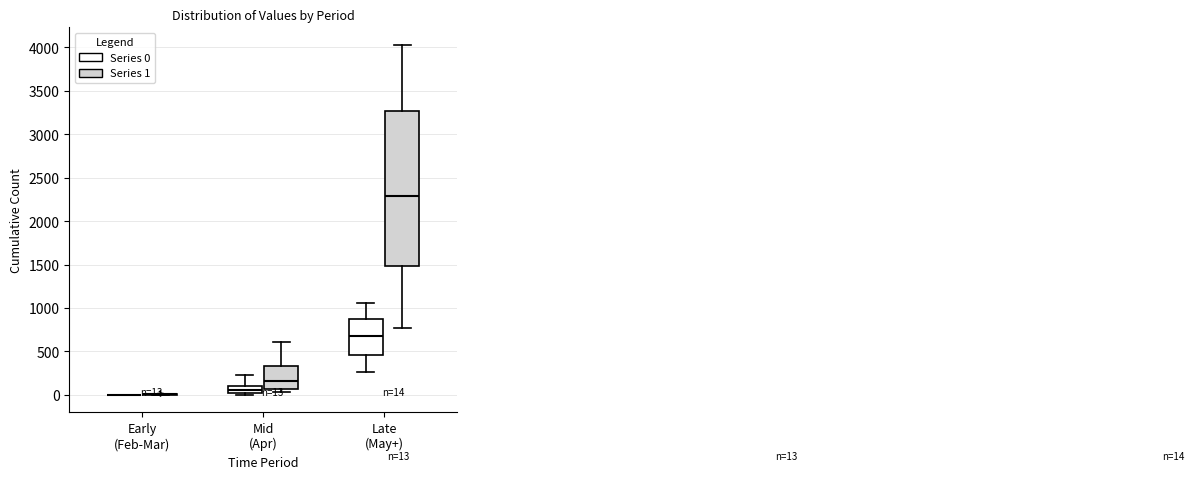

Comparing the boxes themselves (not the whiskers), which one is the tallest?

Late (May+) (Series 1)